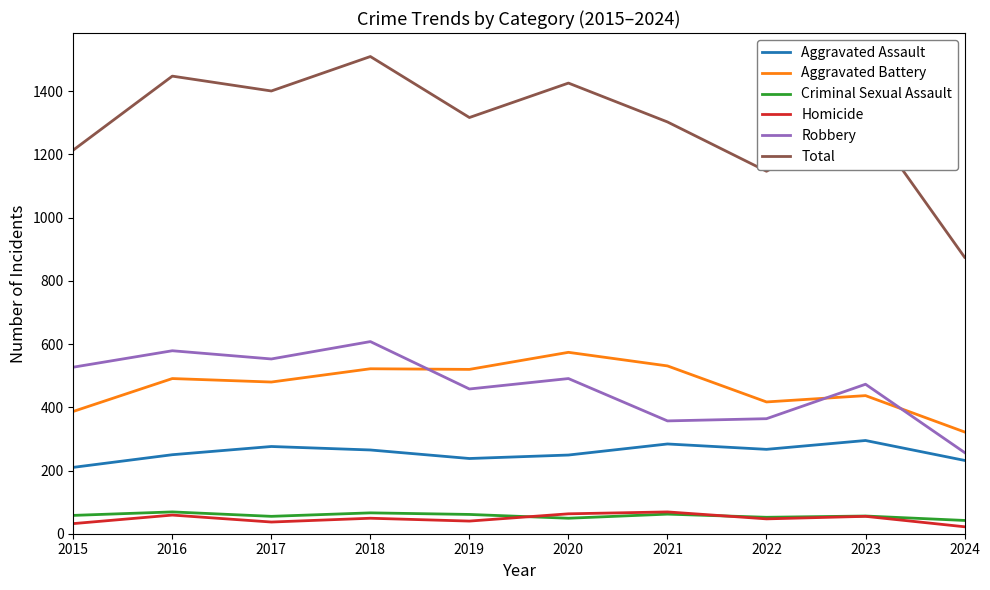

What is the total value across all series at 2016?

2896